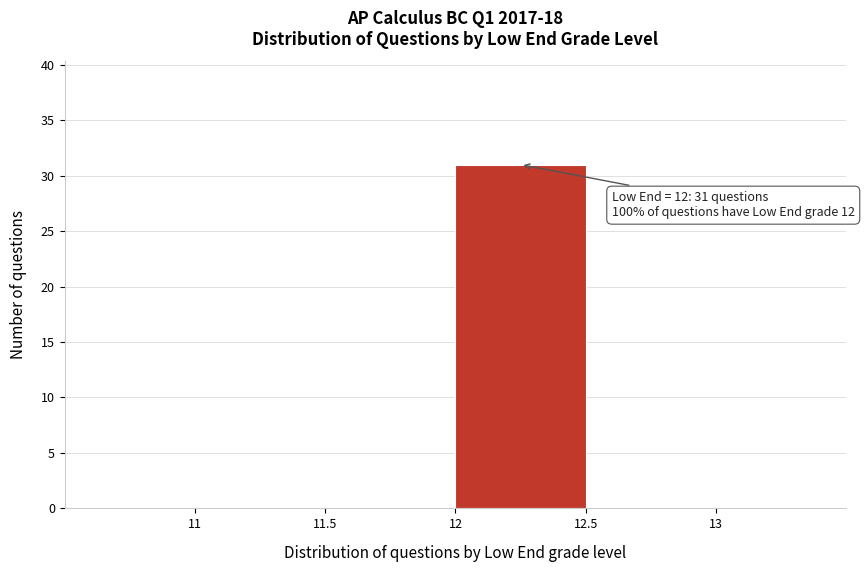

Which range on the x-axis has the tallest bar?

12 to 12.5